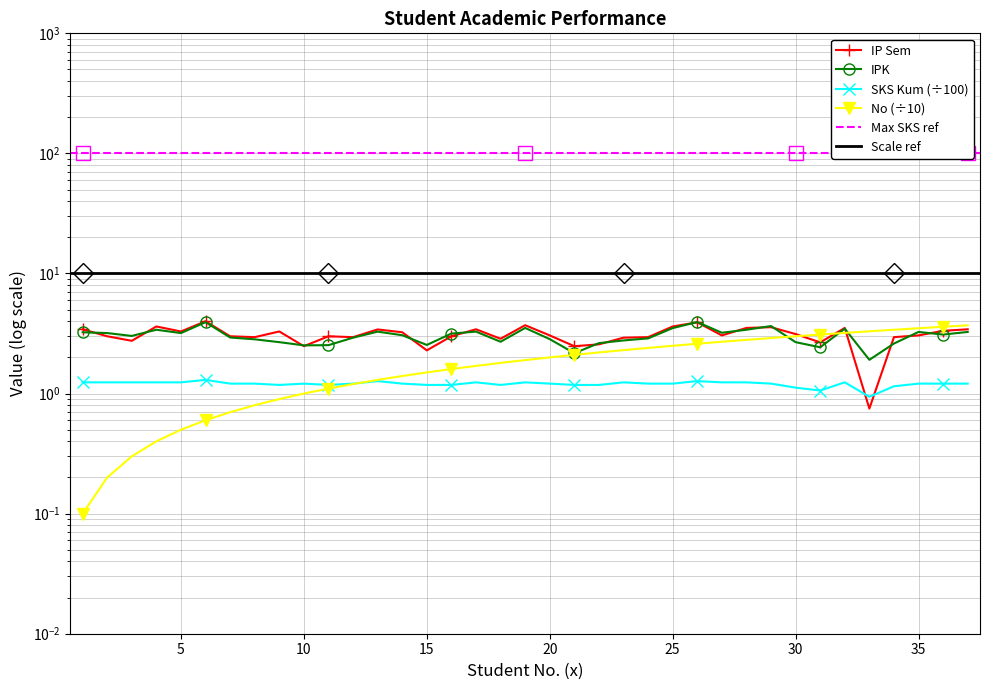

Which series changed the most between 20 and 29?

No